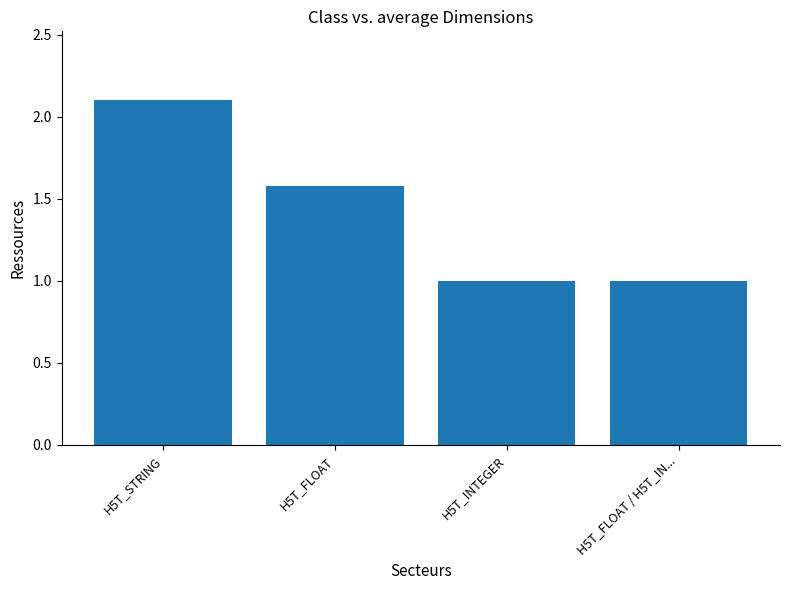

What is the label of the 1st bar from the left?

H5T_STRING